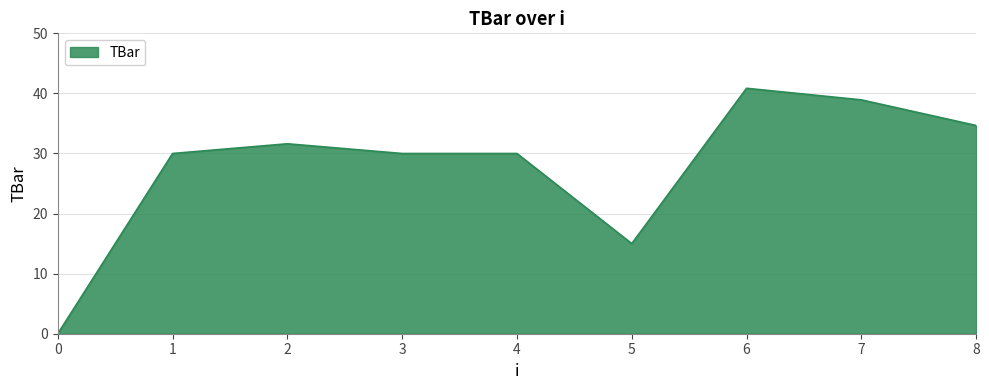

How many series are shown in this chart?

1